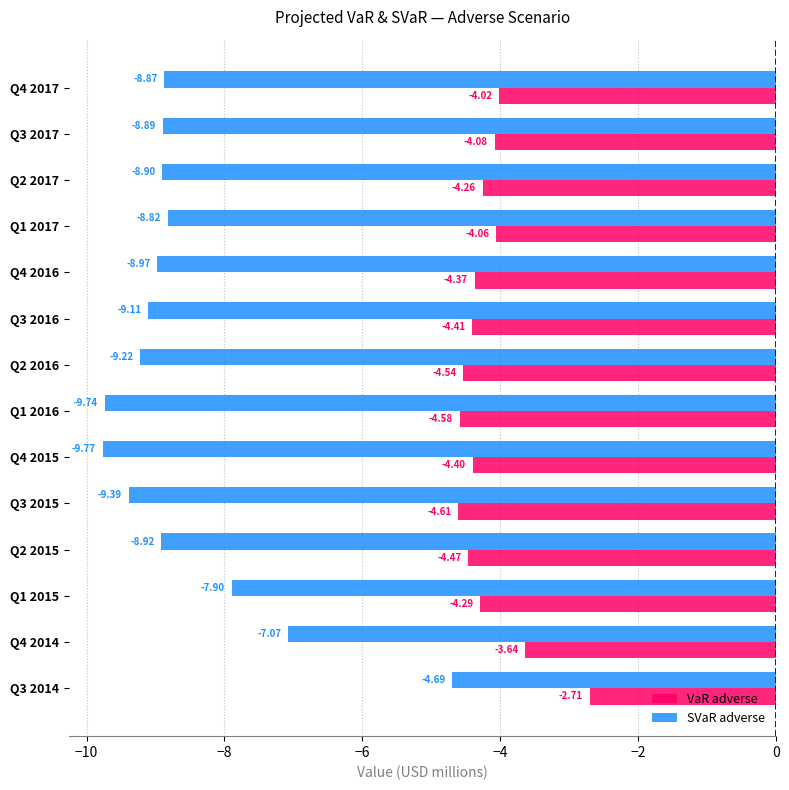

At Q4 2017, list the series in order from largest to smallest.

VaR adverse, SVaR adverse